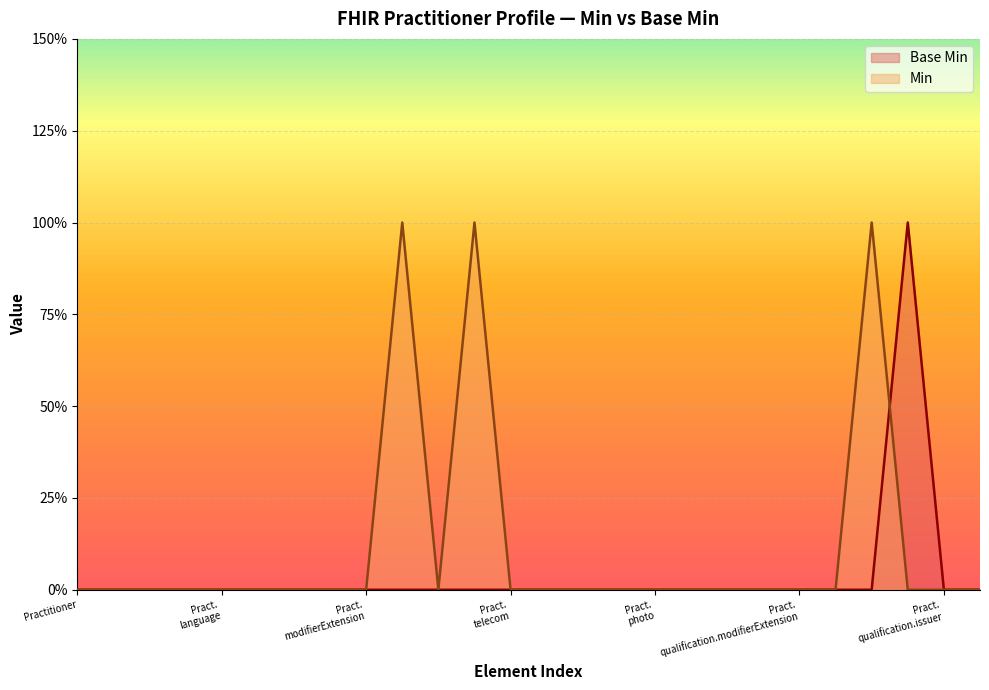

Count the values in the range 0 to 1.

26